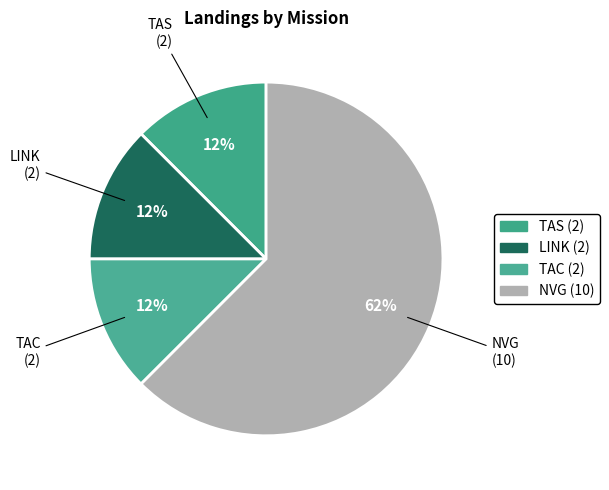

What is the largest slice in the pie chart?

NVG